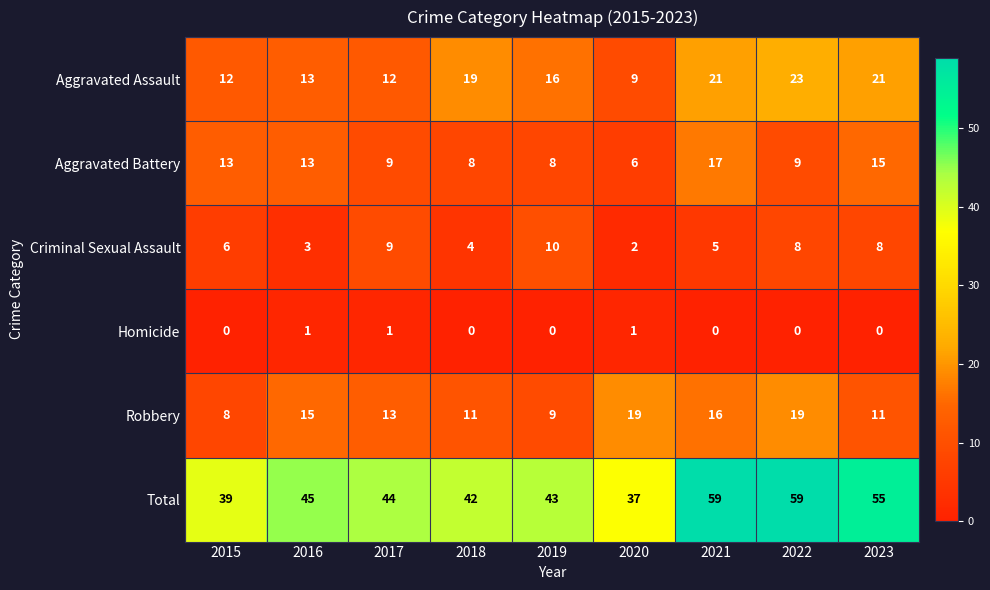

Which series has the largest total across all categories?

Total